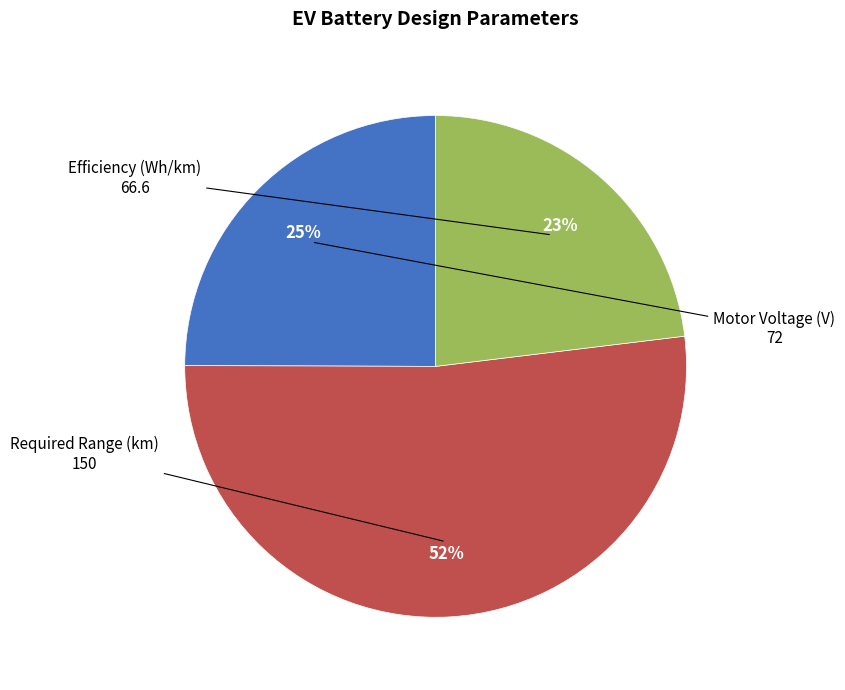

Is there a majority slice in this chart?

Yes